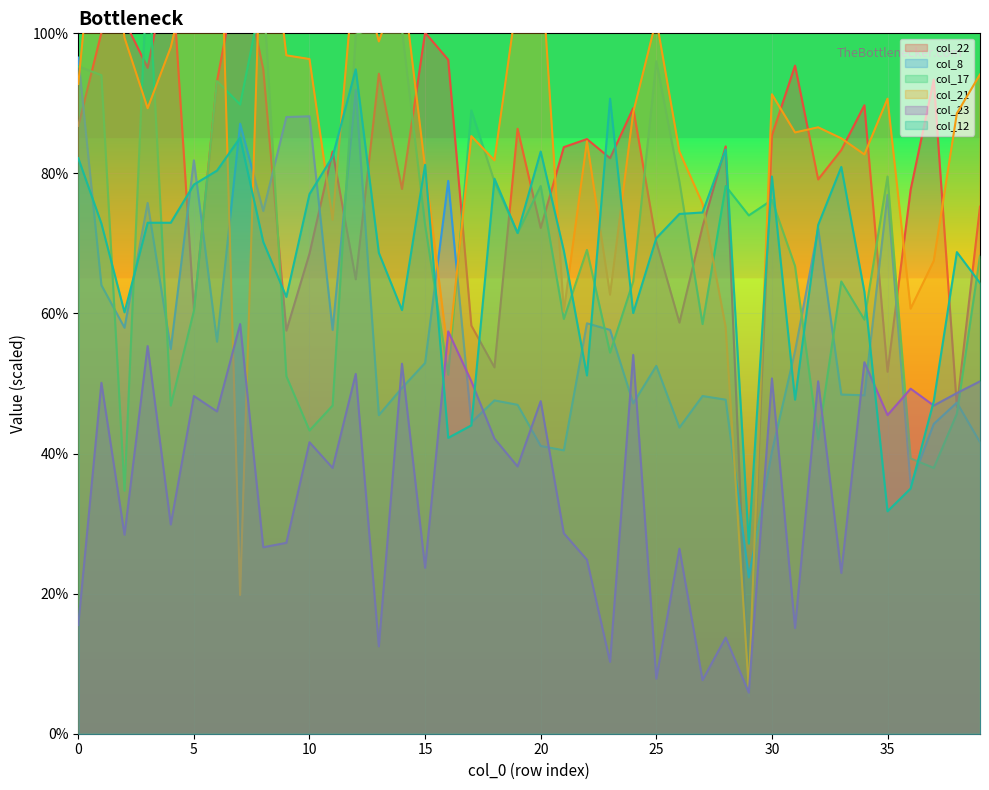

What is the lowest value of the col_12 series?

27.1